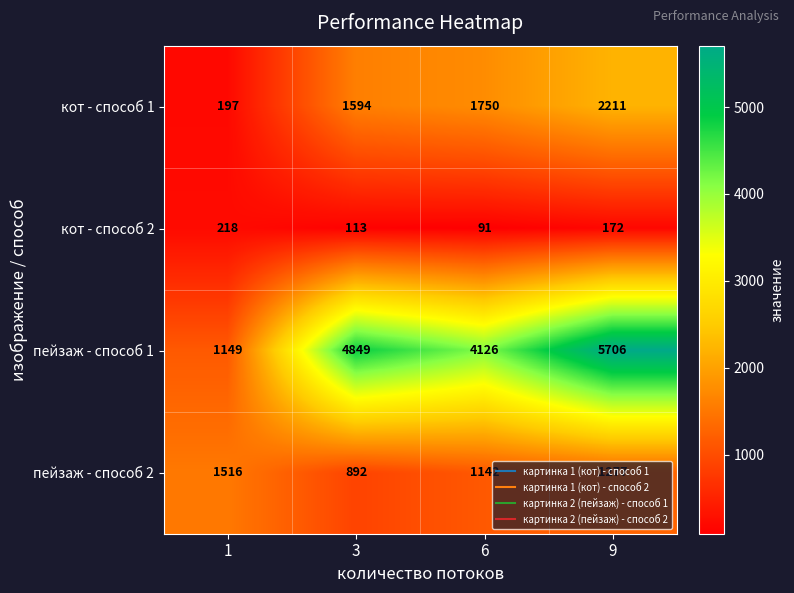

The value of пейзаж - способ 1 at 6 is 2484. True or false?

False